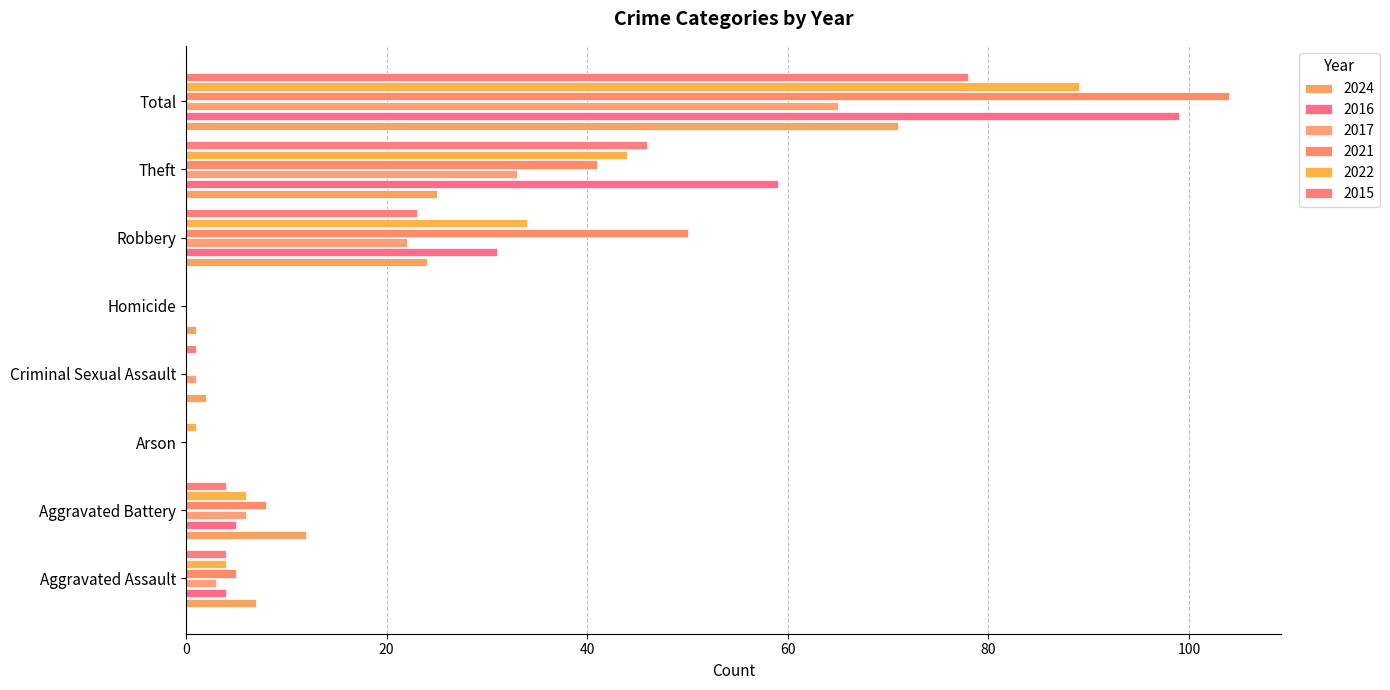

What is the average value of the 2015 series?

20